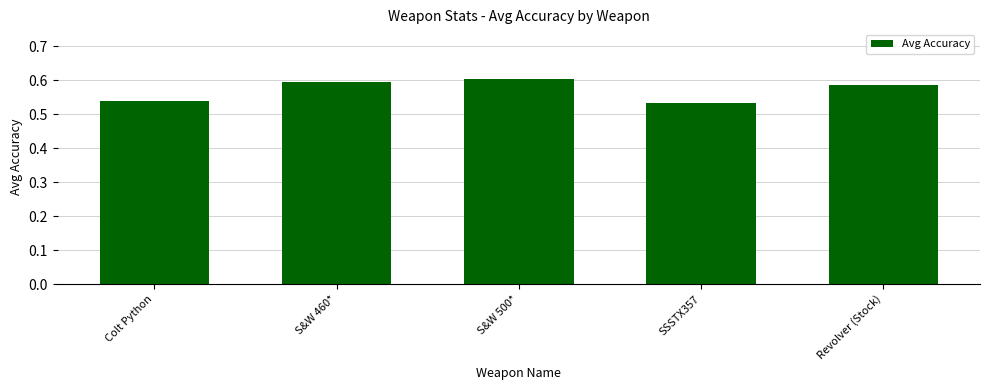

What is the label of the 5th bar from the left?

Revolver (Stock)